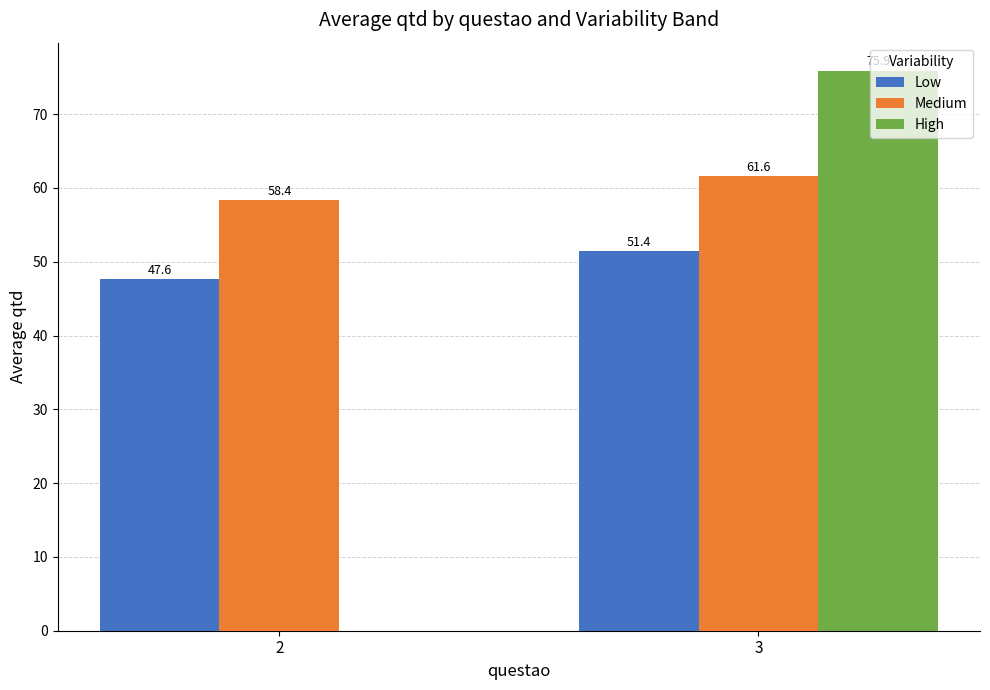

How many values in the Medium series exceed 61?

1